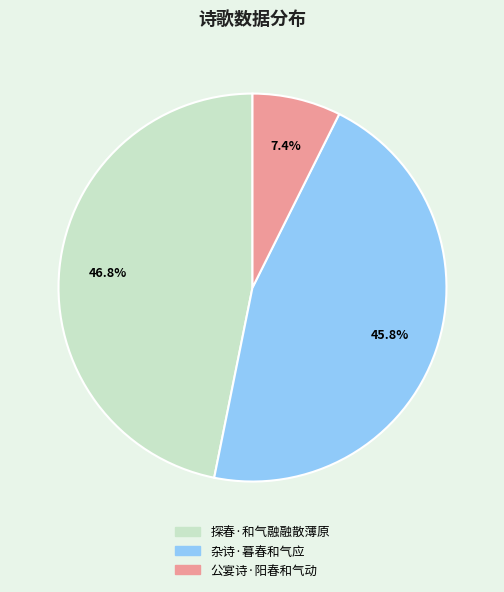

To the nearest percent, what is the difference between the largest and smallest slice percentages?

39%